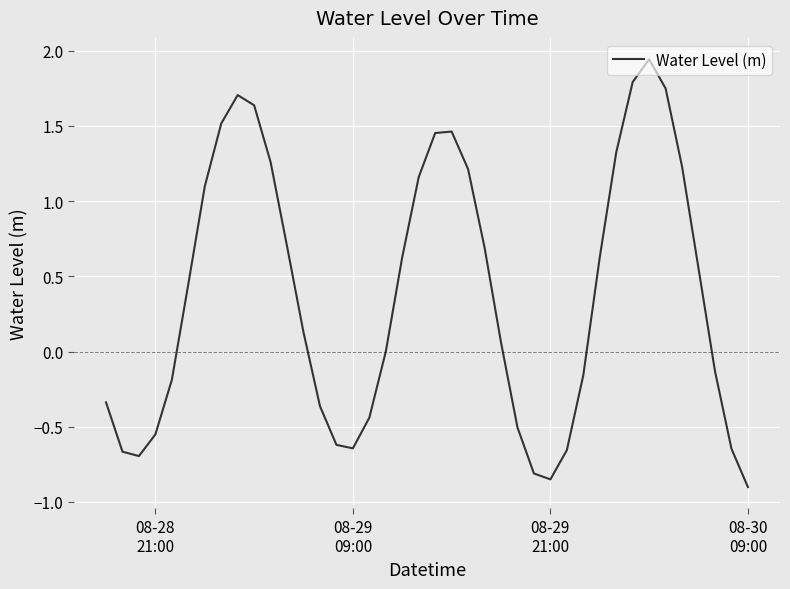

What is the difference between the maximum and minimum values?

2.8